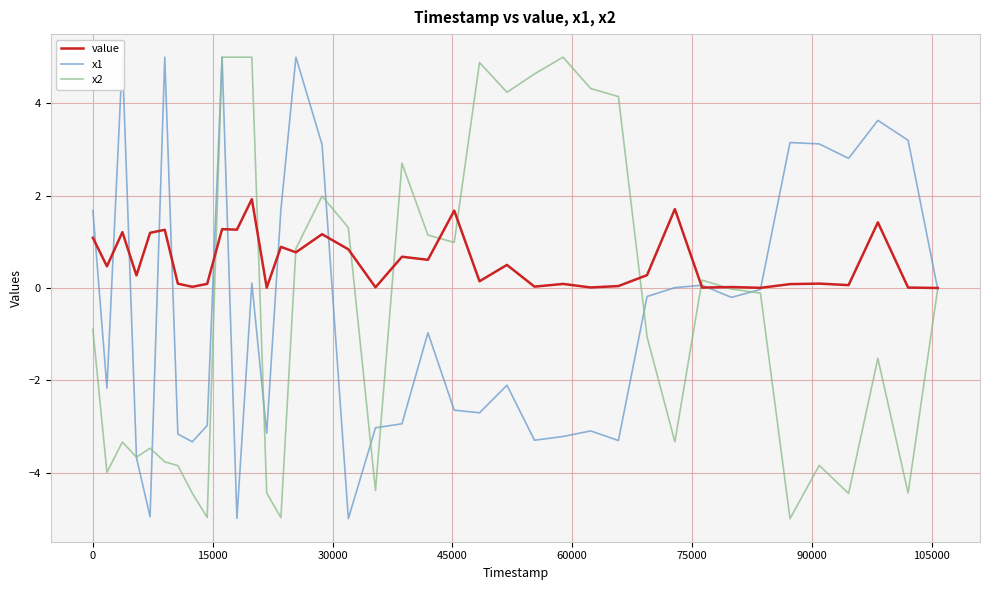

Is it true that value equals 1.0 at 11?

False